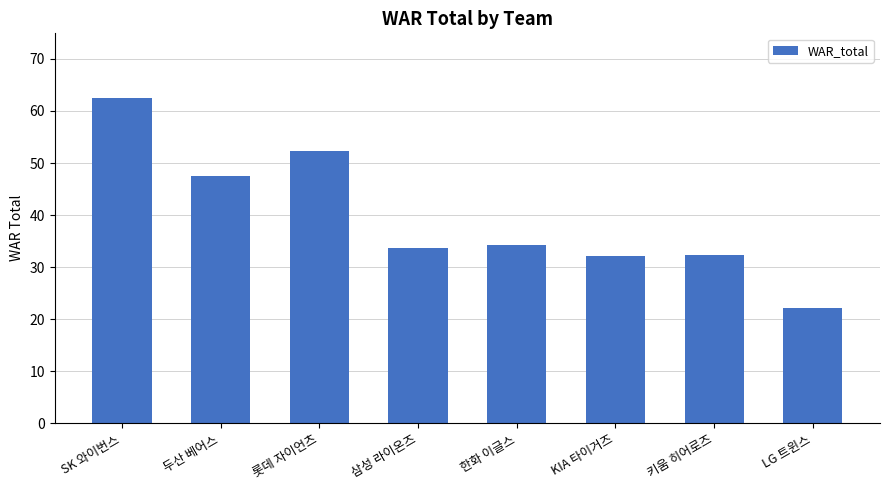

What is the ratio of the value at 한화 이글스 to the value at SK 와이번스?

0.5